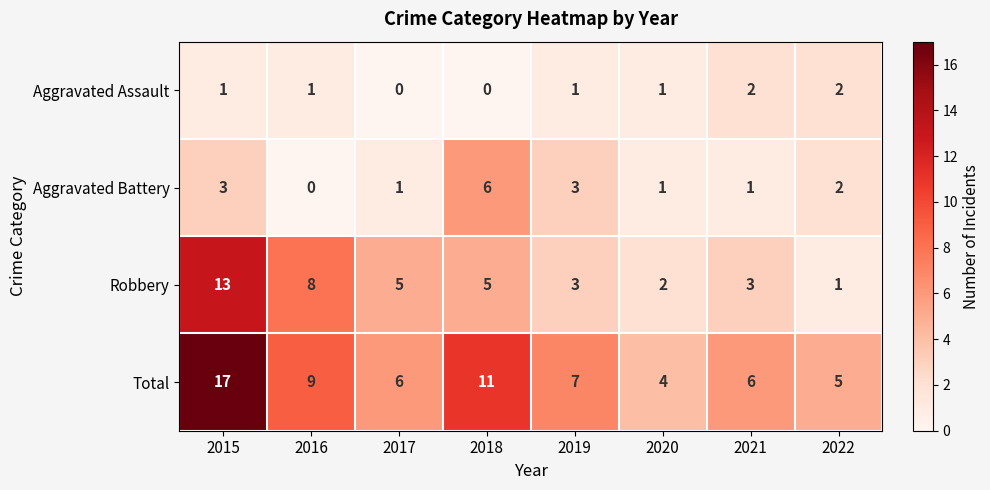

What is the total value across all series at 2015?

34